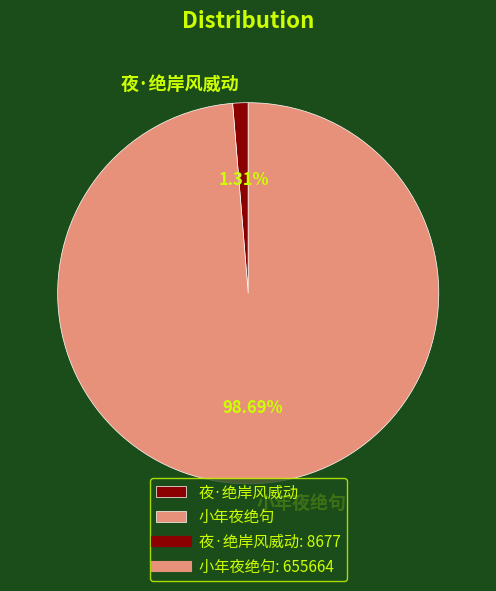

Which category has the smallest portion of the pie?

夜·绝岸风威动